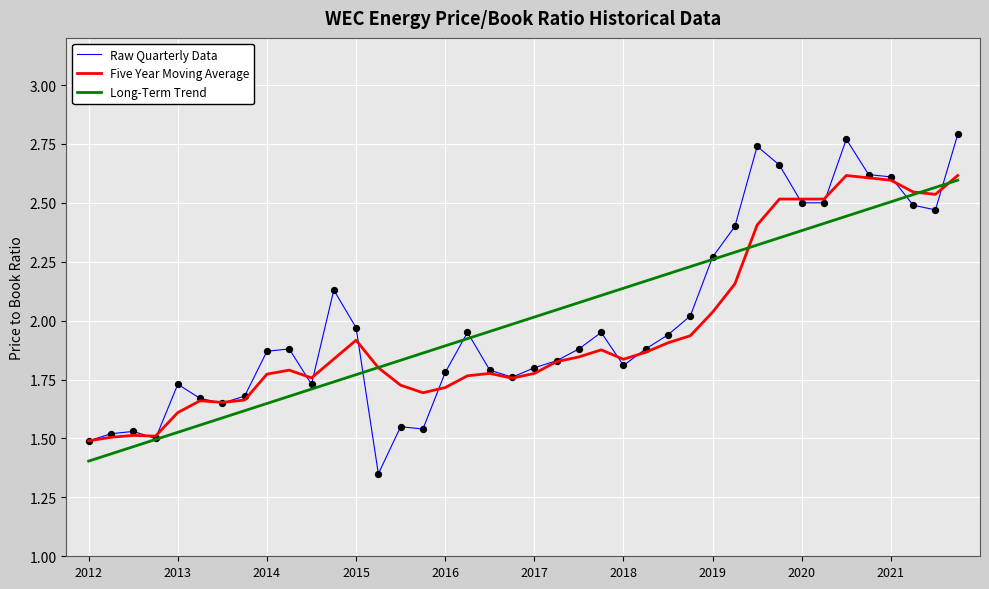

Which series has the largest range (max minus min)?

Raw Quarterly Data